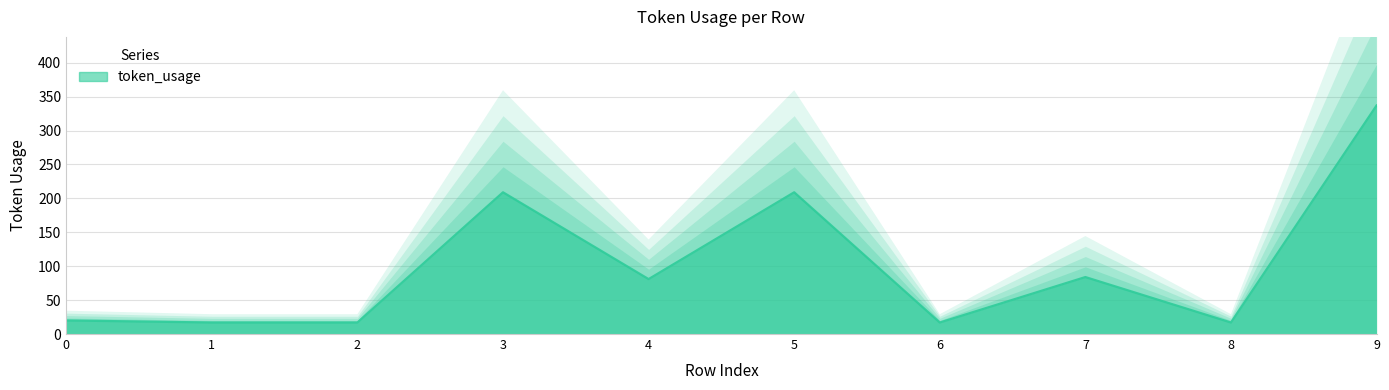

How many interior local peaks (higher than both neighbors) does the data have?

3